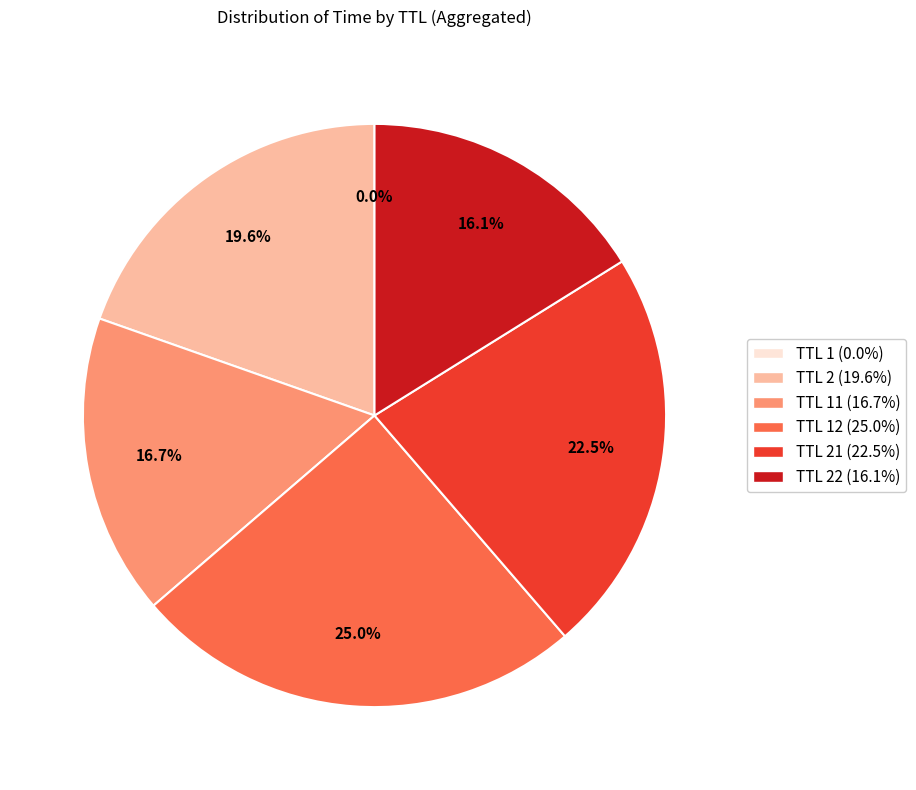

Is there a majority slice in this chart?

No